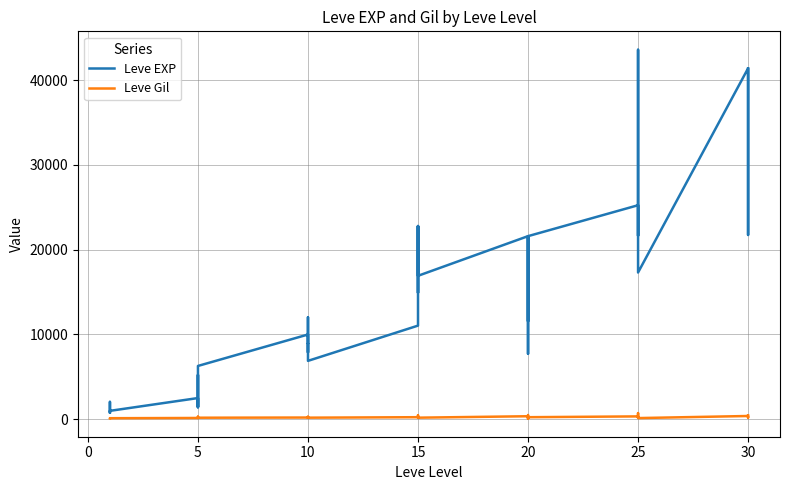

Does the chart have visible grid lines?

Yes